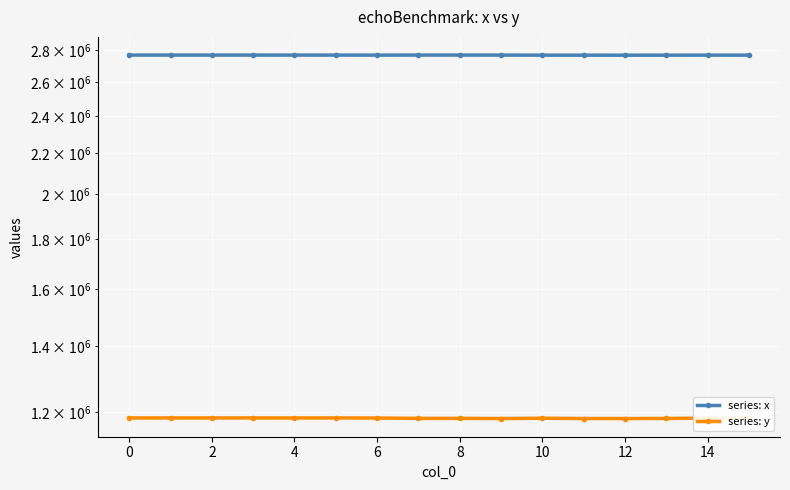

How many lines are shown in the chart?

2